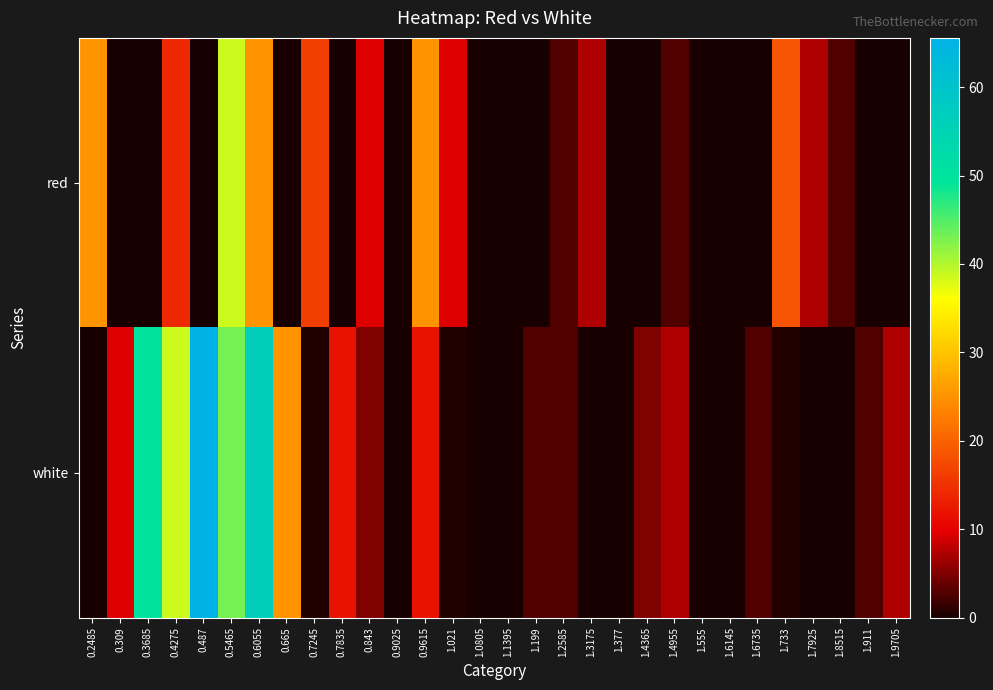

Which series has the largest total across all categories?

white